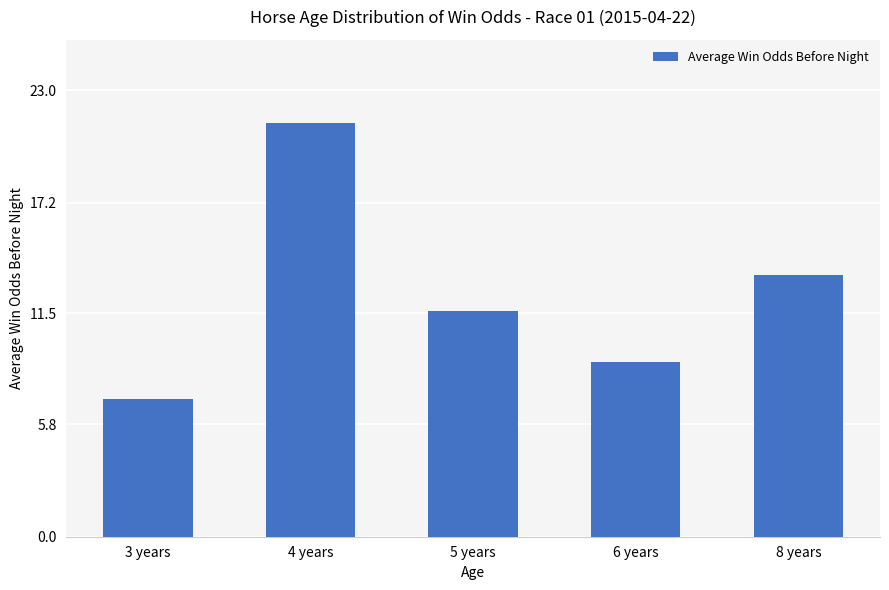

Which has a higher value, 3 years or 8 years?

8 years